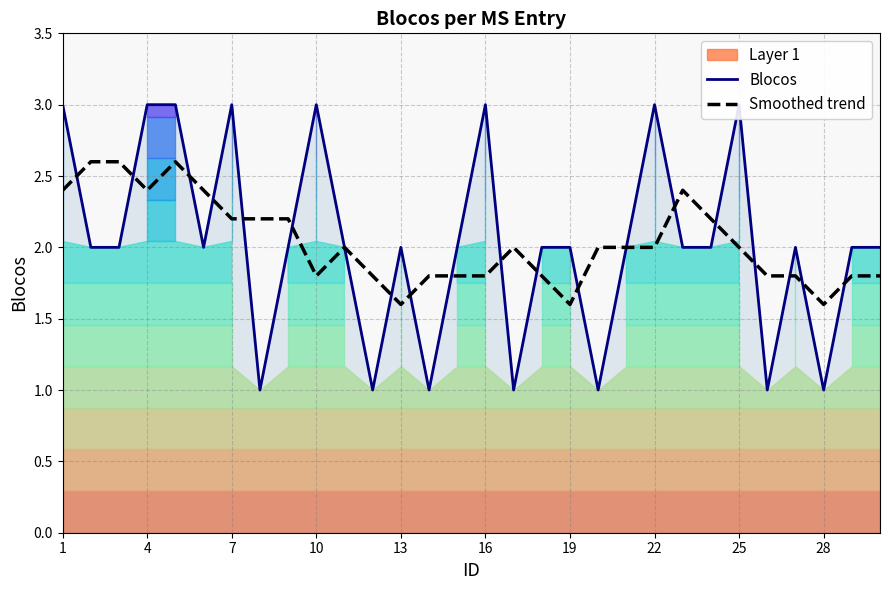

The Smoothed trend series shows 1.6 at 19. True or false?

True